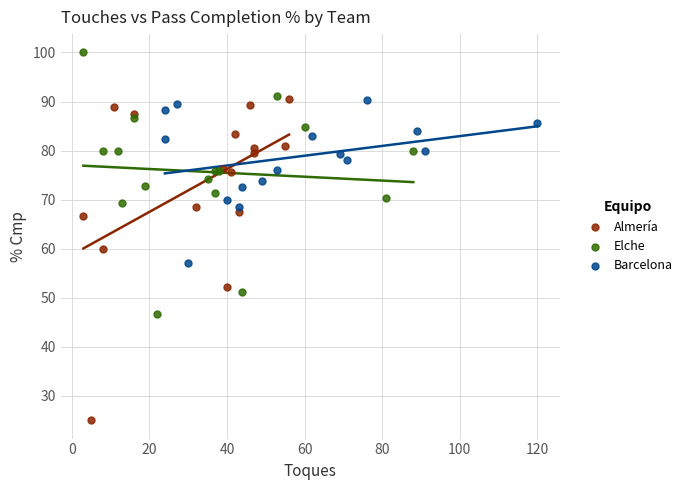

Which series has the widest spread of Y values?

Almería